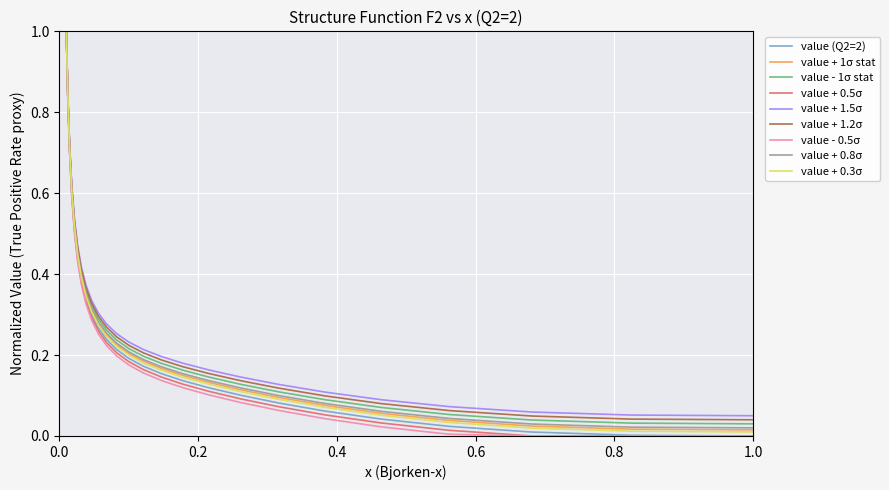

At how many categories does at least one series exceed 0?

25